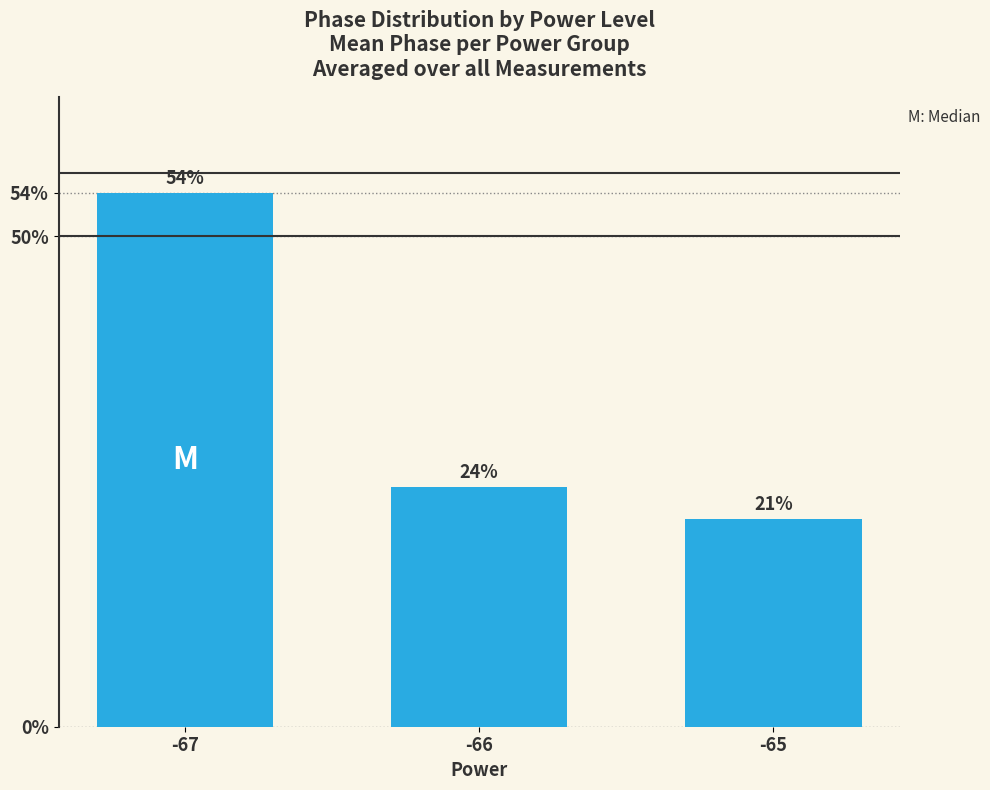

How many bars are there in total?

3